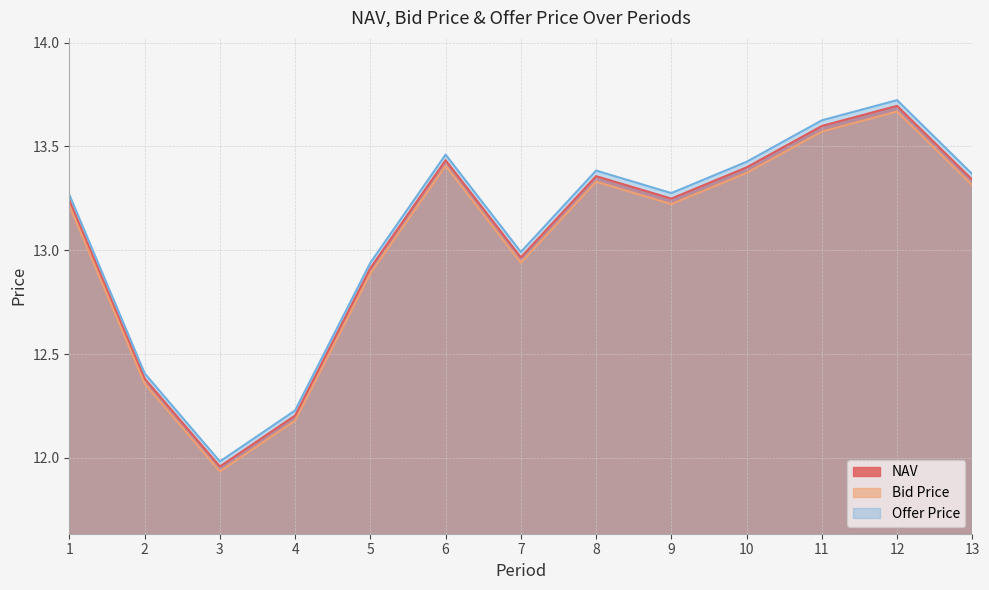

How many data points in Offer Price are above 13?

8